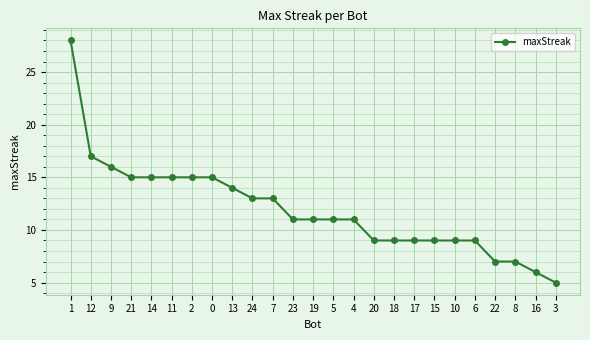

The value at 4 is 11. True or false?

True